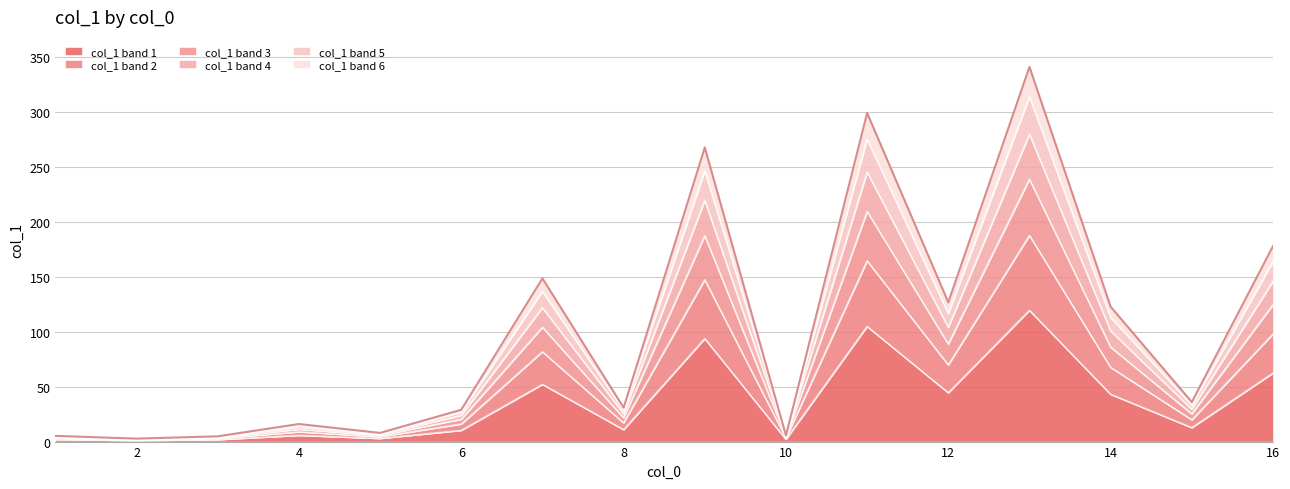

Which category has the lowest value across all series?

2